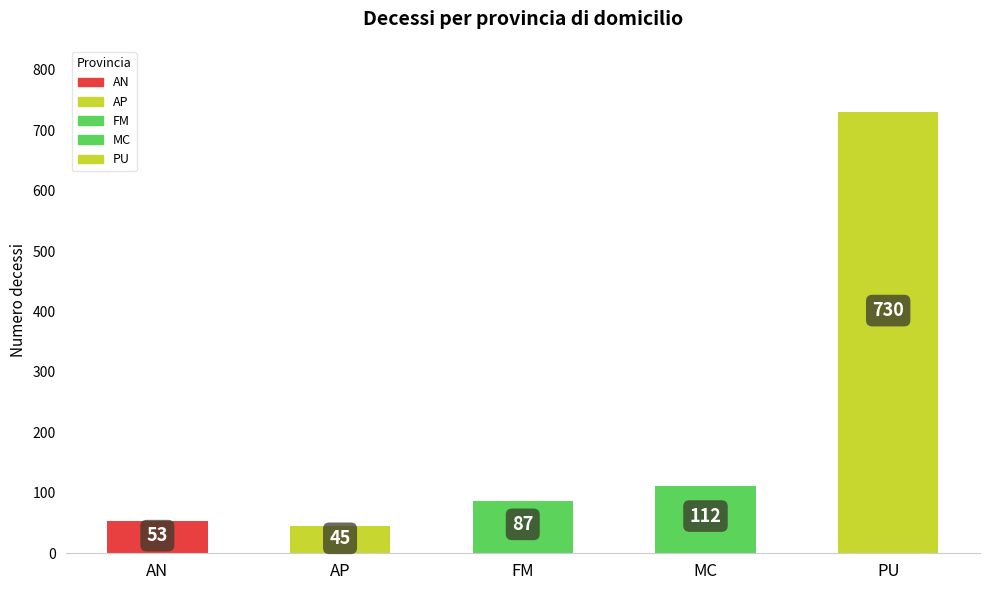

List the labels in order of value, largest first.

PU, MC, FM, AN, AP